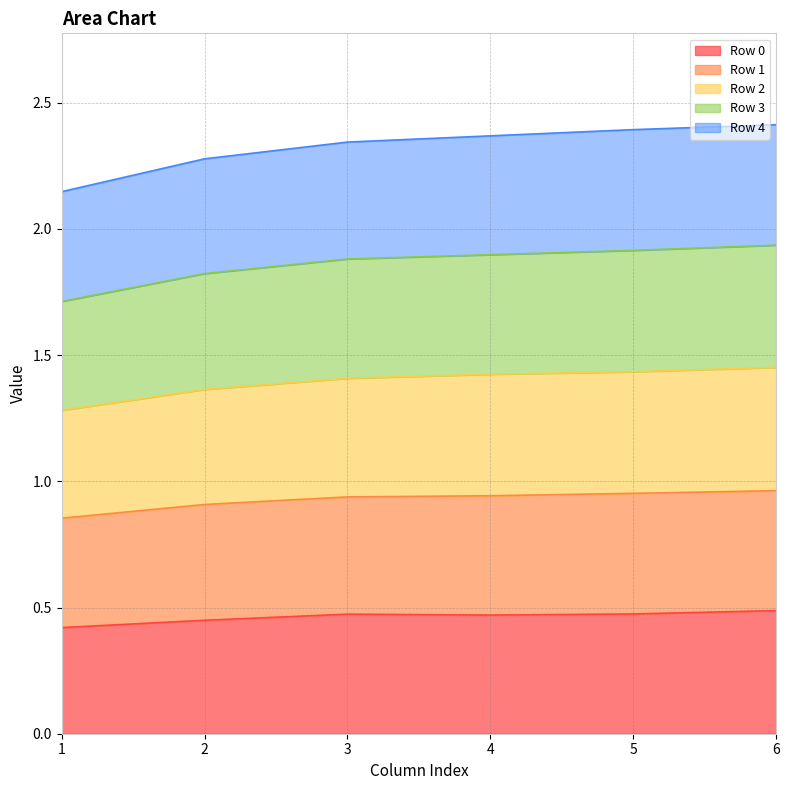

Which series has the largest total across all categories?

Row 1